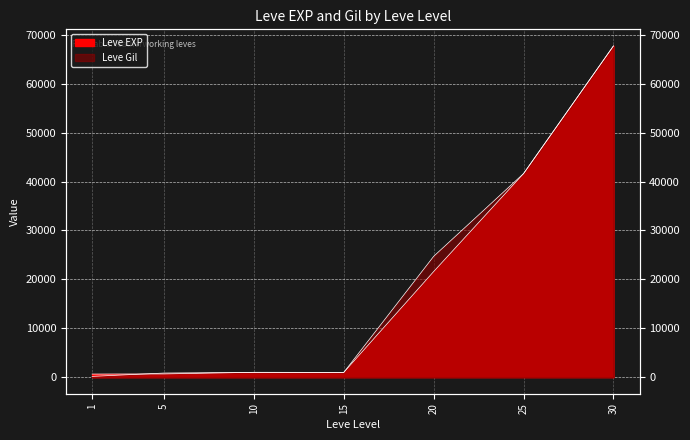

How many interior local valleys does the Leve EXP series have?

1